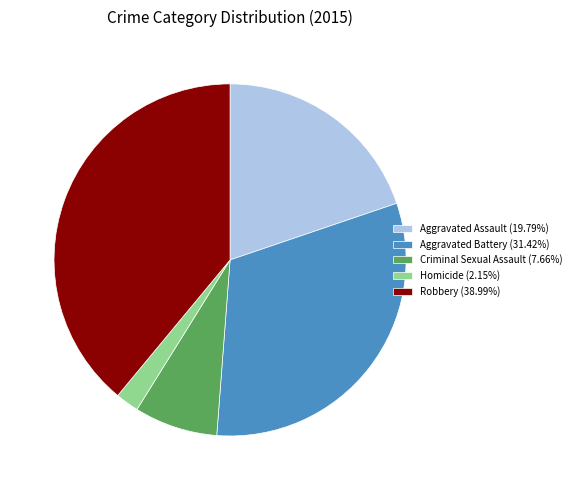

Does any single category account for the majority?

No